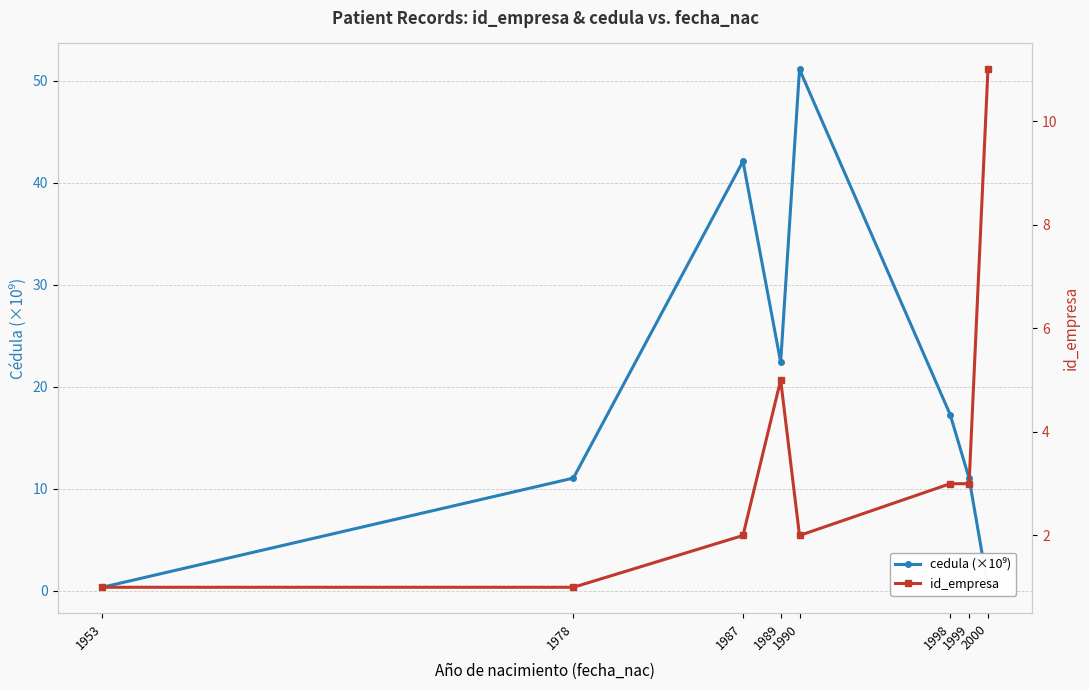

At 1990, list the series in order from largest to smallest.

cedula (×10⁹), id_empresa